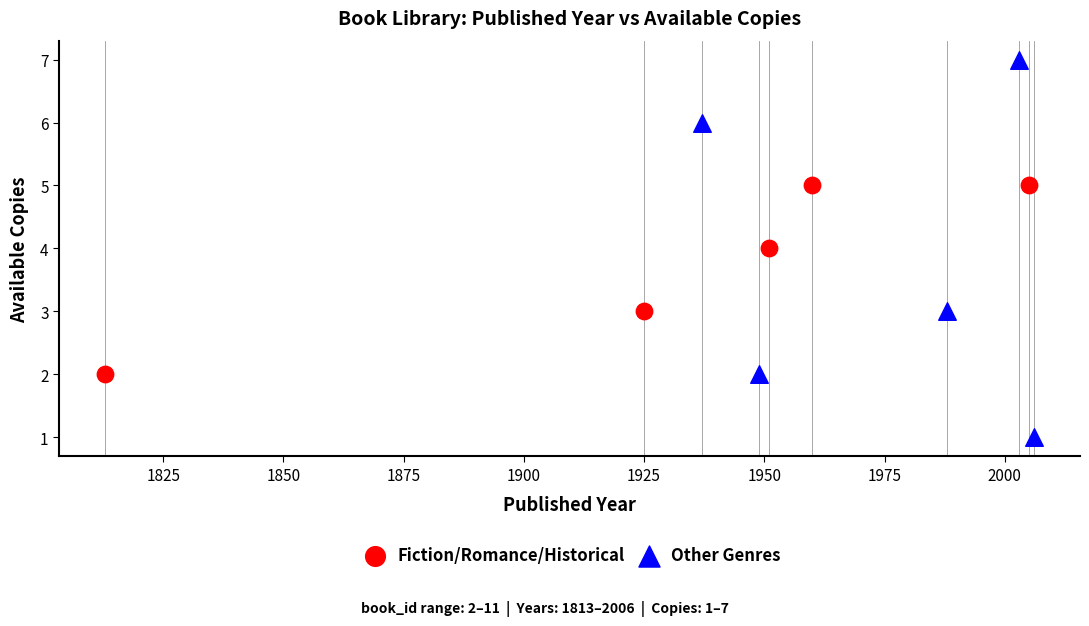

Which series reaches the minimum Y coordinate?

Other Genres